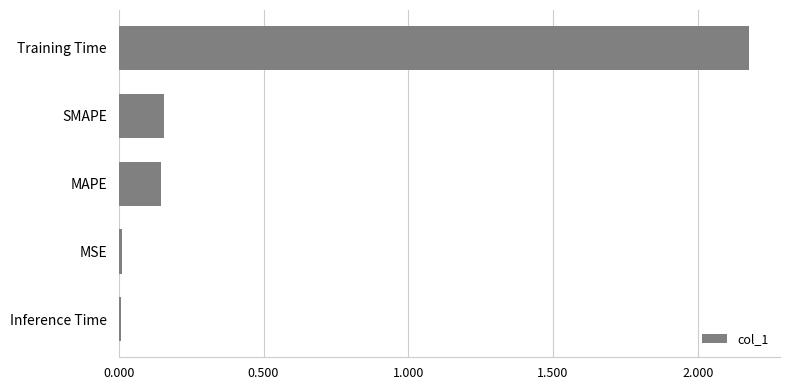

True or false: the data shows 1.5 at Training Time.

False